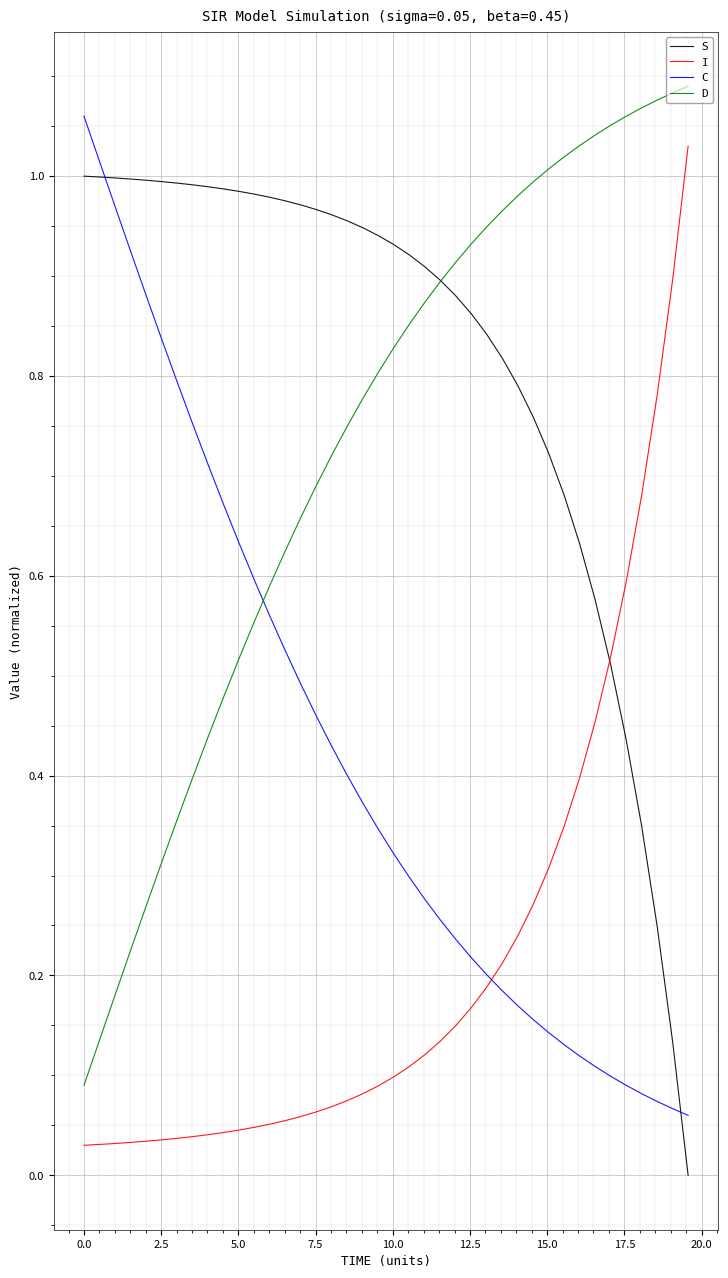

Which series has the largest total across all categories?

S